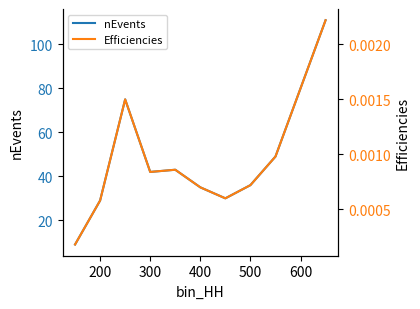

Which series has the widest spread of values?

nEvents